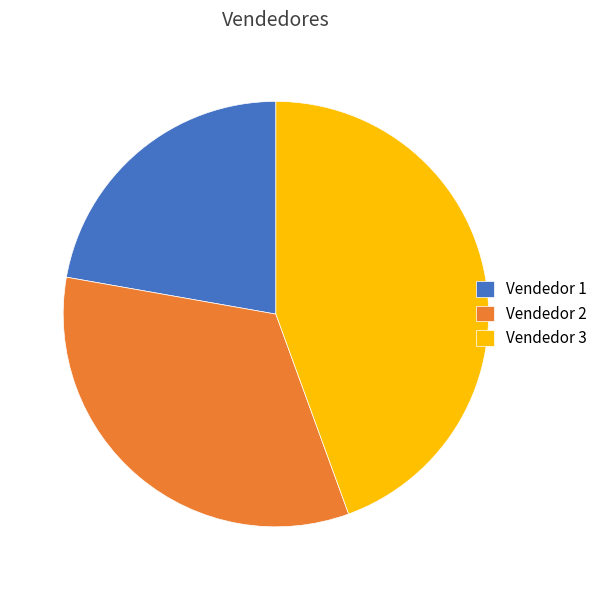

Is it true that Vendedor 1 is 33% of the pie?

False